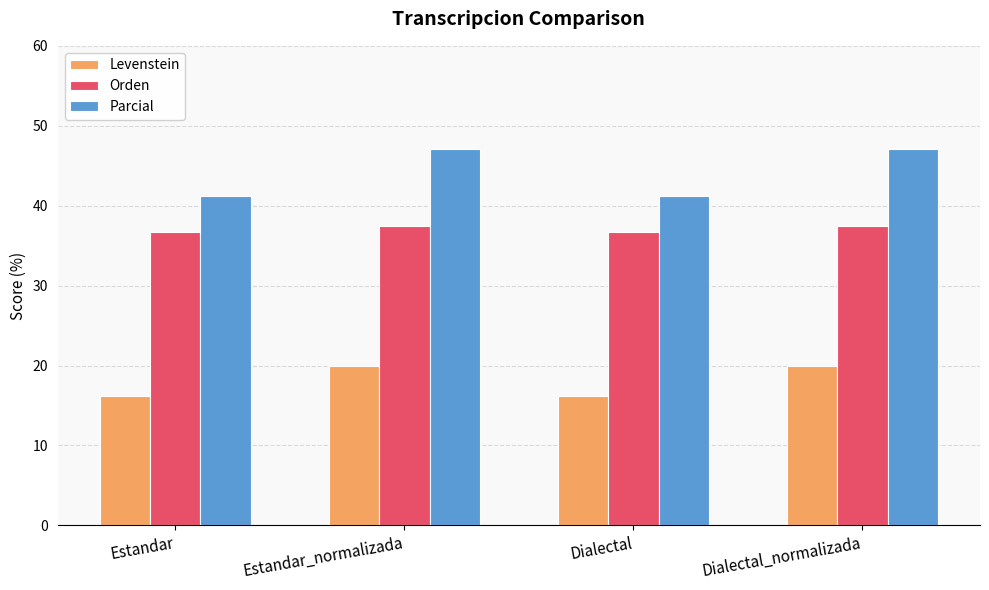

Reading left to right, extract all data points from this chart.

Levenstein: Estandar=16.2	Estandar_normalizada=20.0	Dialectal=16.2	Dialectal_normalizada=20.0
Orden: Estandar=36.7	Estandar_normalizada=37.5	Dialectal=36.7	Dialectal_normalizada=37.5
Parcial: Estandar=41.2	Estandar_normalizada=47.1	Dialectal=41.2	Dialectal_normalizada=47.1